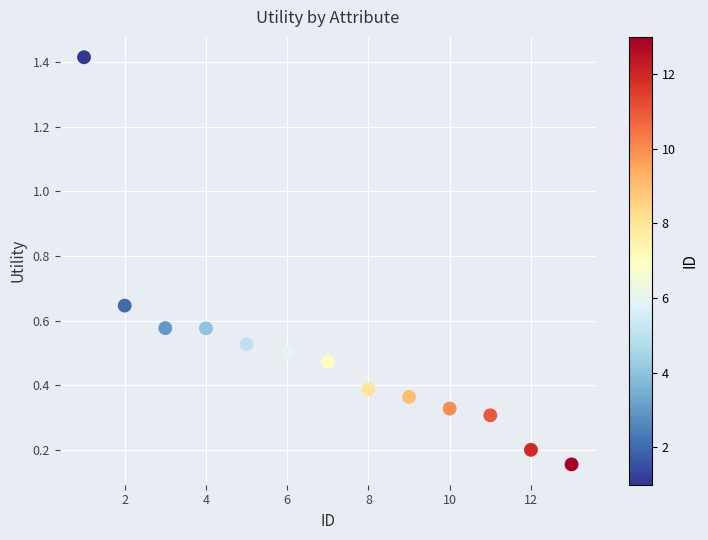

What is the range of Y values (max minus min)?

1.3